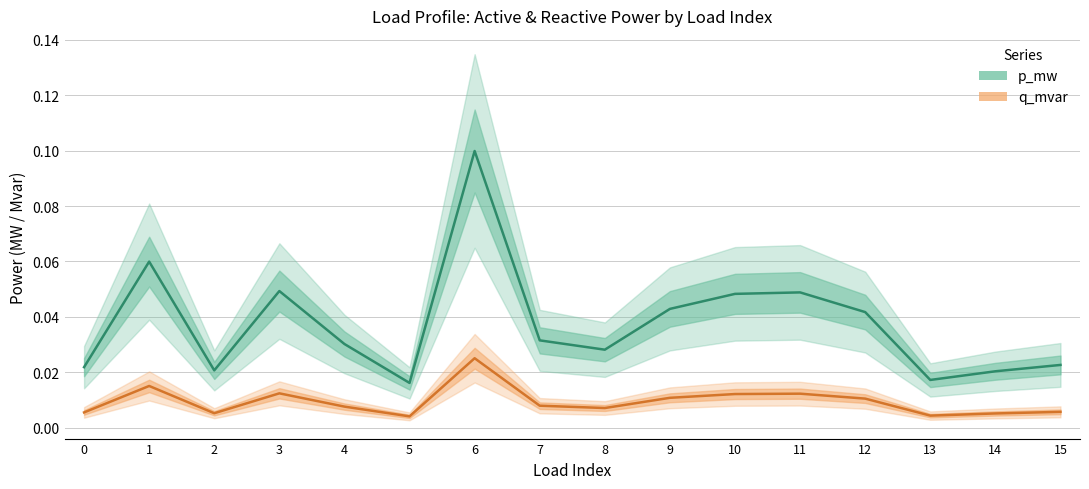

Reading right to left, extract all data points from this chart.

p_mw: 15=0.0	14=0.0	13=0.0	12=0.0	11=0.0	10=0.0	9=0.0	8=0.0	7=0.0	6=0.1	5=0.0	4=0.0	3=0.0	2=0.0	1=0.1	0=0.0
q_mvar: 15=0.0	14=0.0	13=0.0	12=0.0	11=0.0	10=0.0	9=0.0	8=0.0	7=0.0	6=0.0	5=0.0	4=0.0	3=0.0	2=0.0	1=0.0	0=0.0